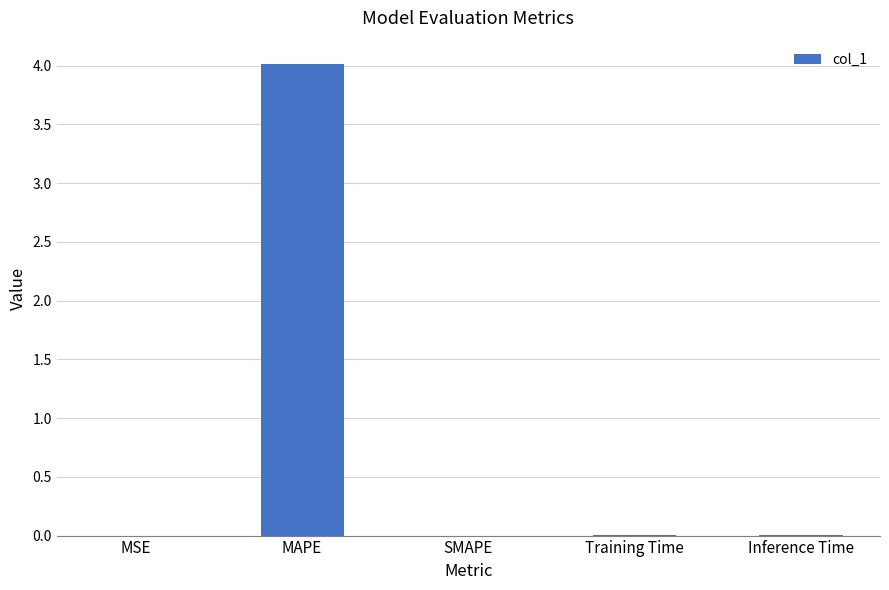

Does the chart contain stacked bars?

No